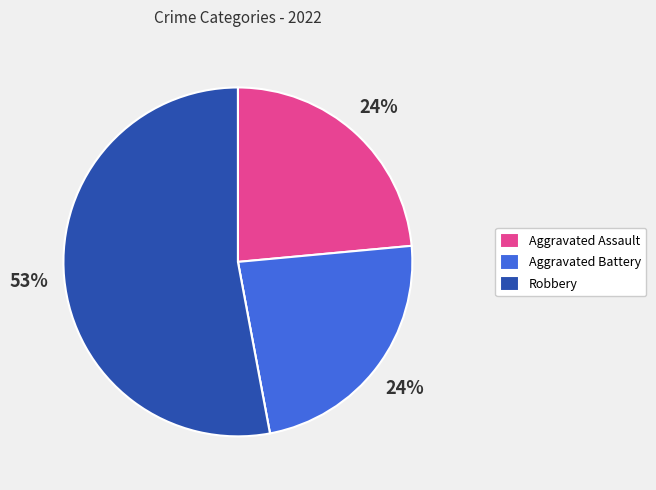

Is there any slice that represents more than half of the pie?

Yes